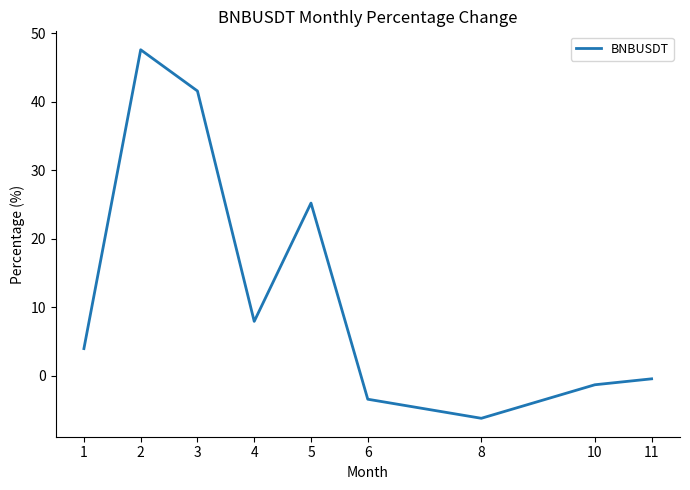

Reading right to left, extract all data points from this chart.

-0.4	-1.3	-6.2	-3.4	25.2	8.0	41.6	47.6	4.0